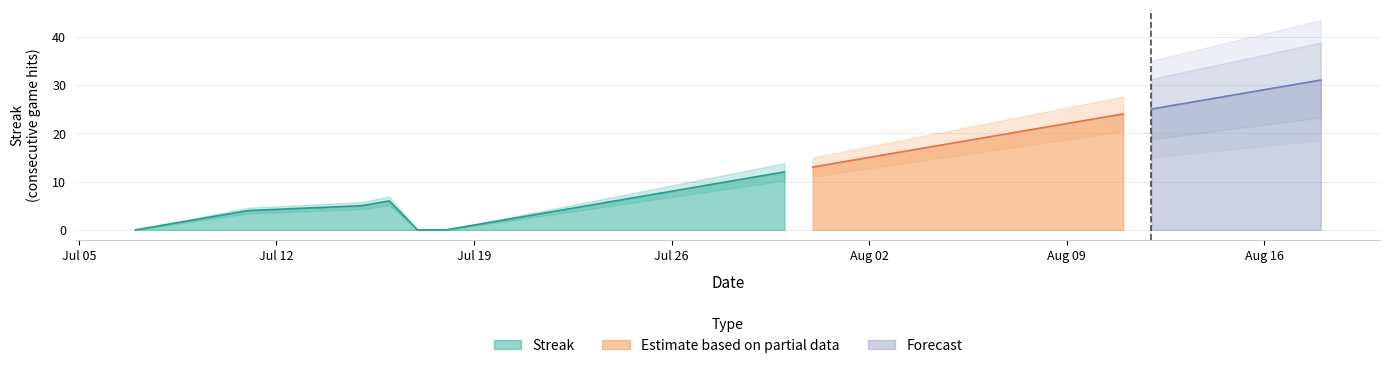

The value of Streak at Jul 26 is 11. True or false?

False